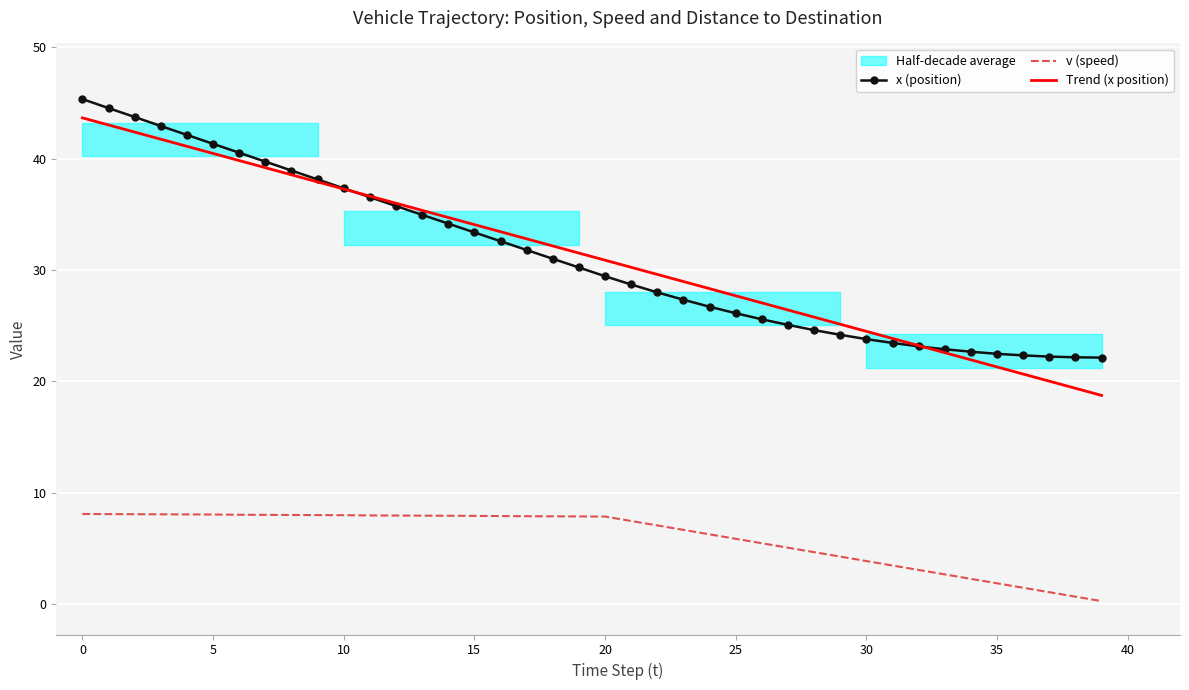

What is the highest value of the x (position) series?

45.4